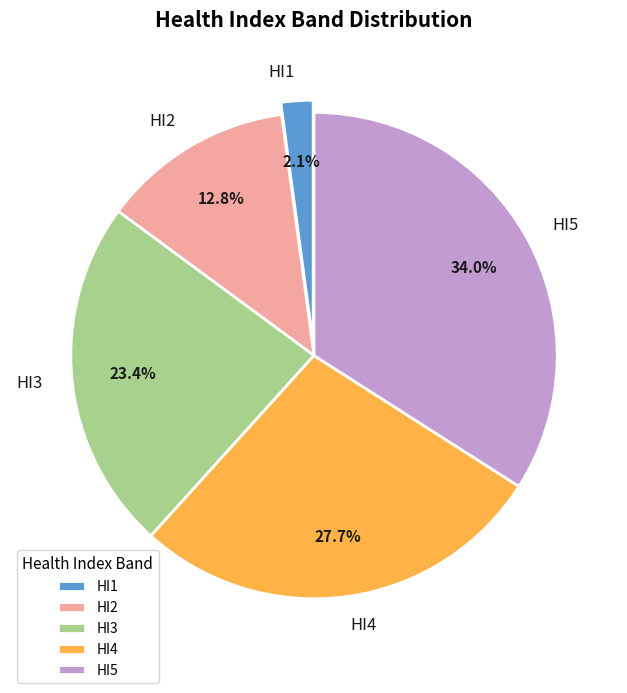

True or false: HI4 accounts for 28% of the total.

True